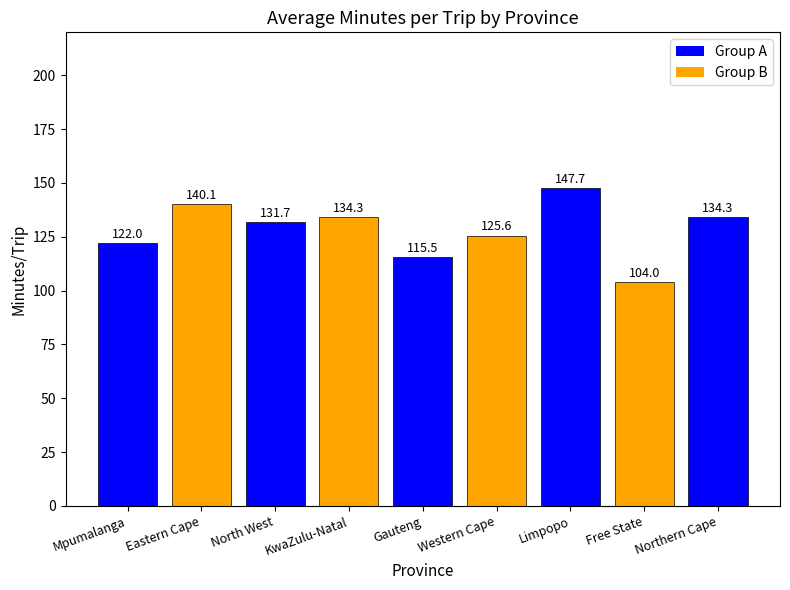

How many data points does each series have?

9